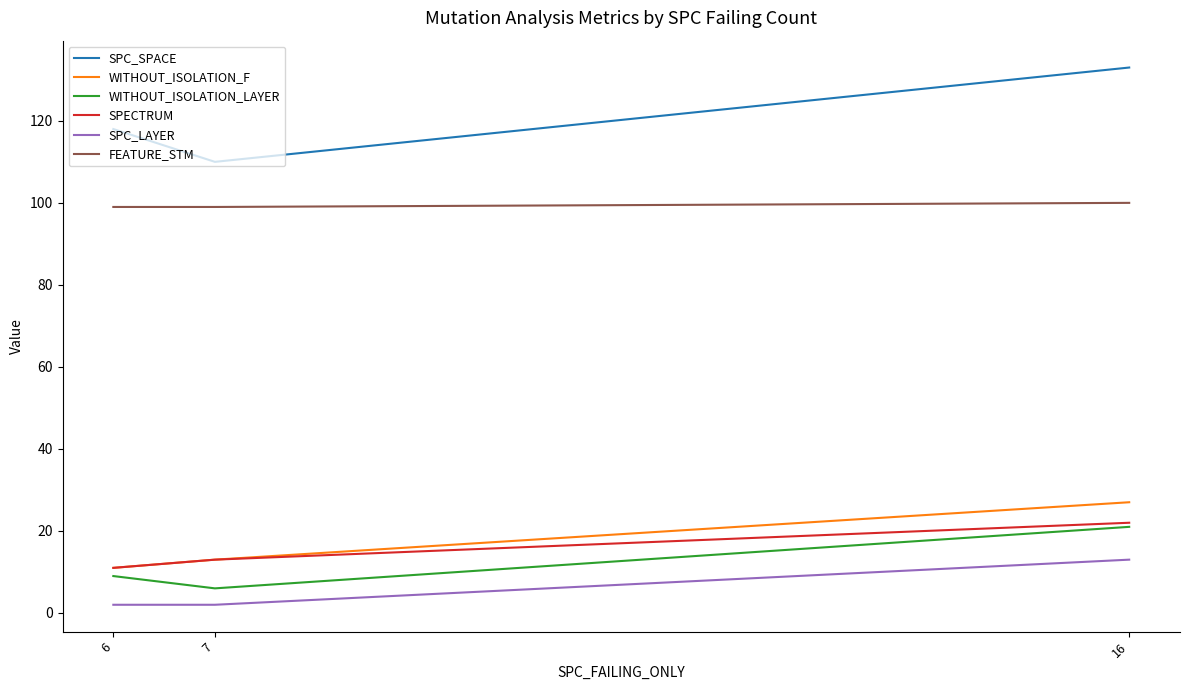

What is the total value across all series at 16?

316